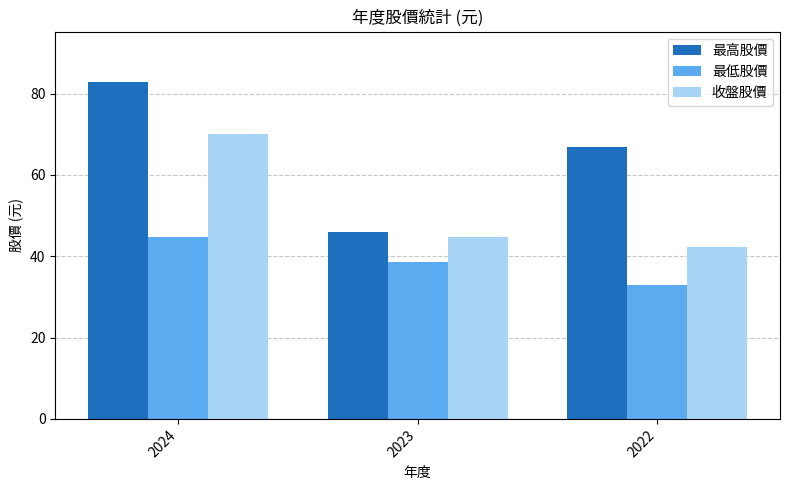

What is the value of the 最低股價 bar at the 1st from the left?

44.8